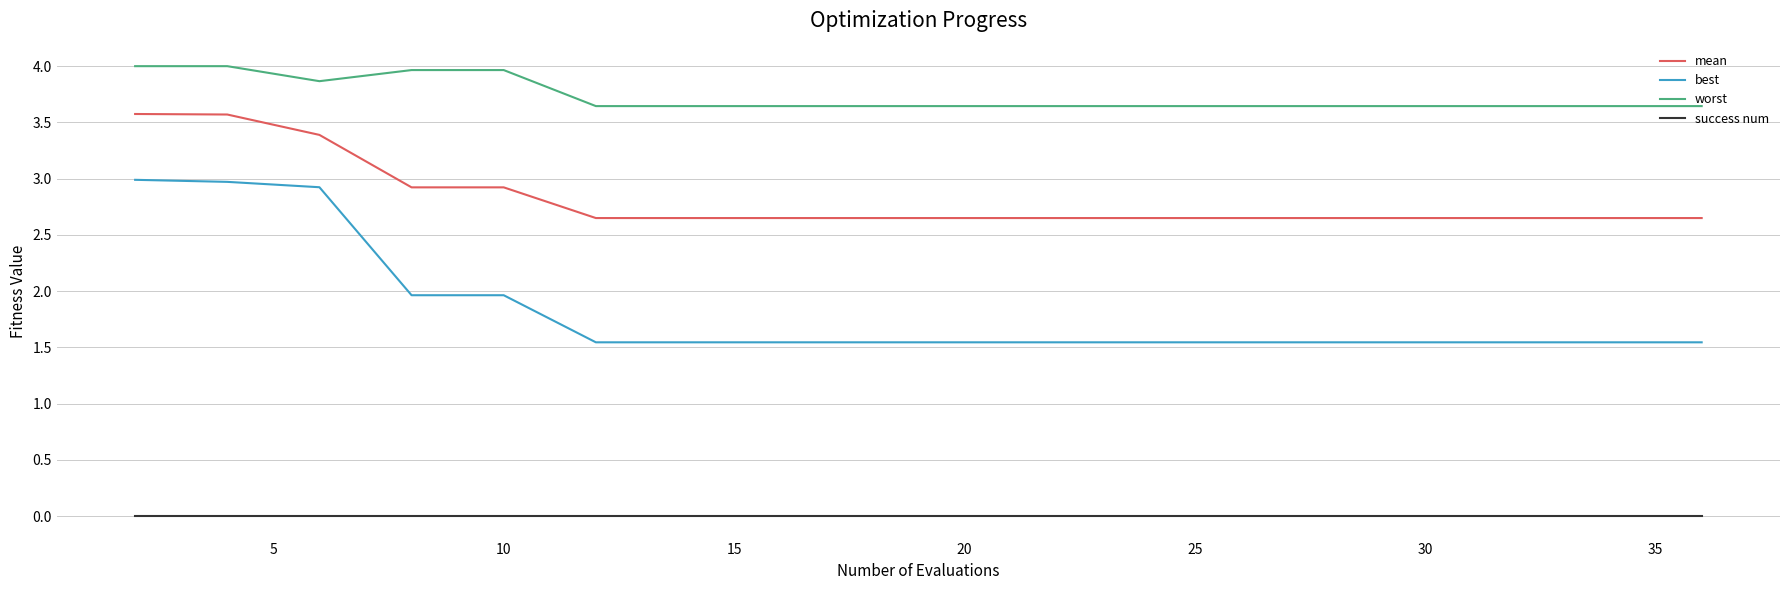

Which series has the largest total across all categories?

worst